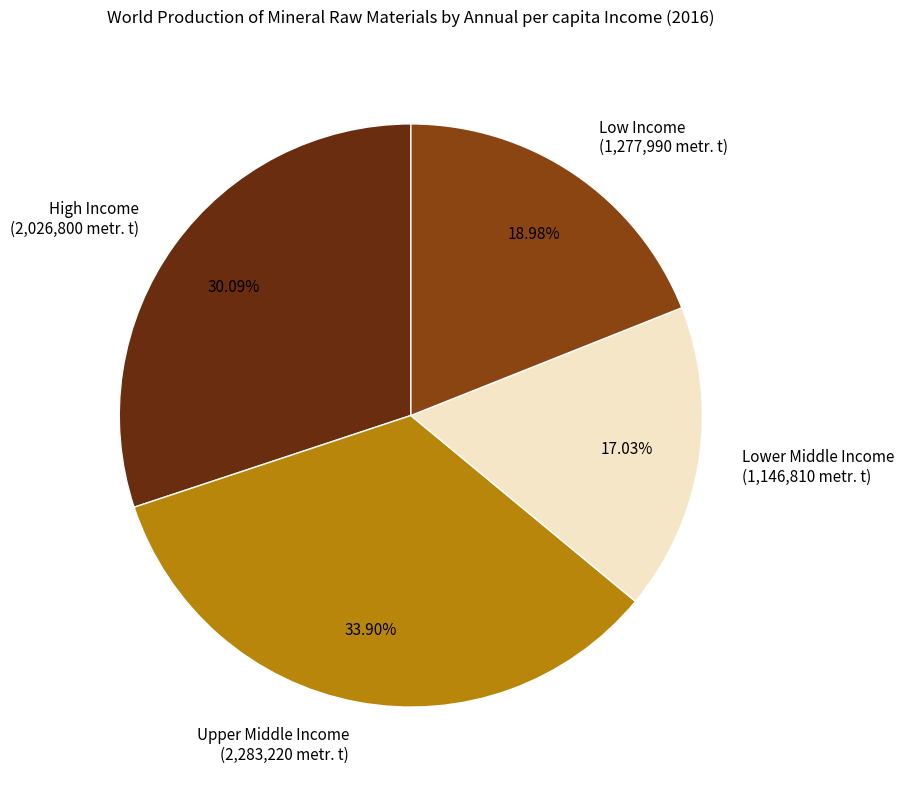

Combined, do Low Income and Lower Middle Income account for over 50%?

No